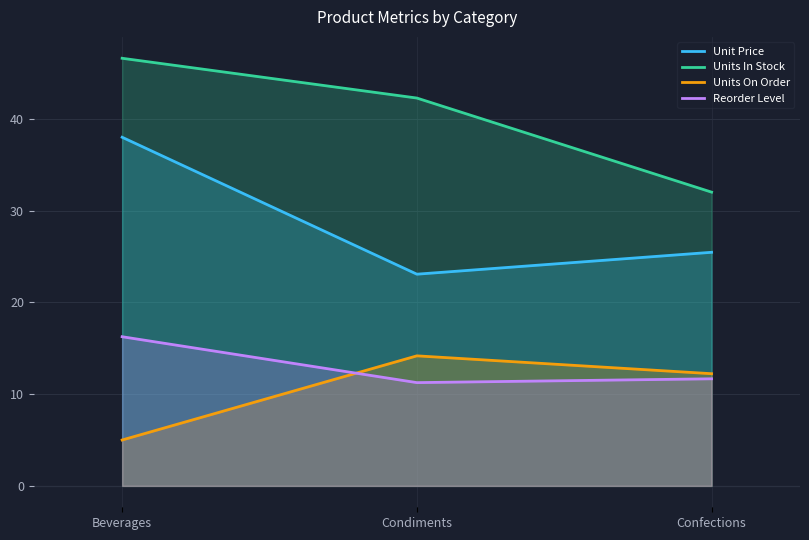

List the labels in order of Unit Price value, largest first.

Beverages, Confections, Condiments